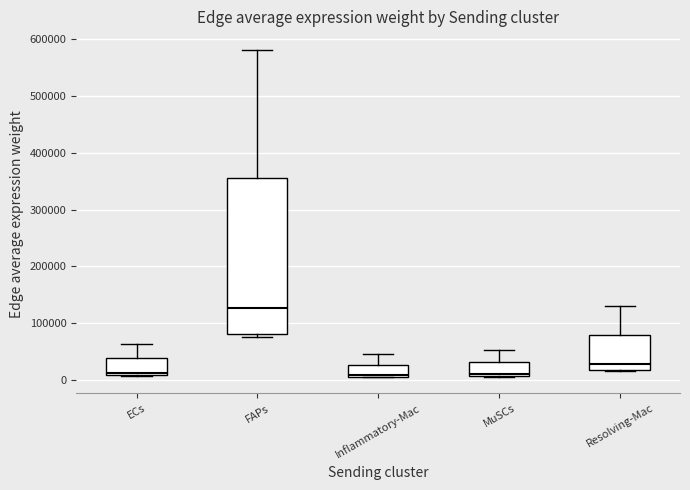

Reading left to right, transcribe this box plot: for each box, give where its median line is, the range the box spans, and where its two whiskers end, as read against the y-axis. The values are not printed on the chart, so give them approximately, as read against the axis.

ECs: median 10000 (just above the box's lower edge), box 10000 to 40000, whiskers 10000 to 60000
FAPs: median 130000, box 80000 to 360000, whiskers 80000 (just below the box's lower edge) to 580000
Inflammatory-Mac: median 10000 (just above the box's lower edge), box 10000 to 30000, whiskers 10000 to 50000
MuSCs: median 10000 (just above the box's lower edge), box 10000 to 30000, whiskers 10000 to 50000
Resolving-Mac: median 30000, box 20000 to 80000, whiskers 20000 to 130000